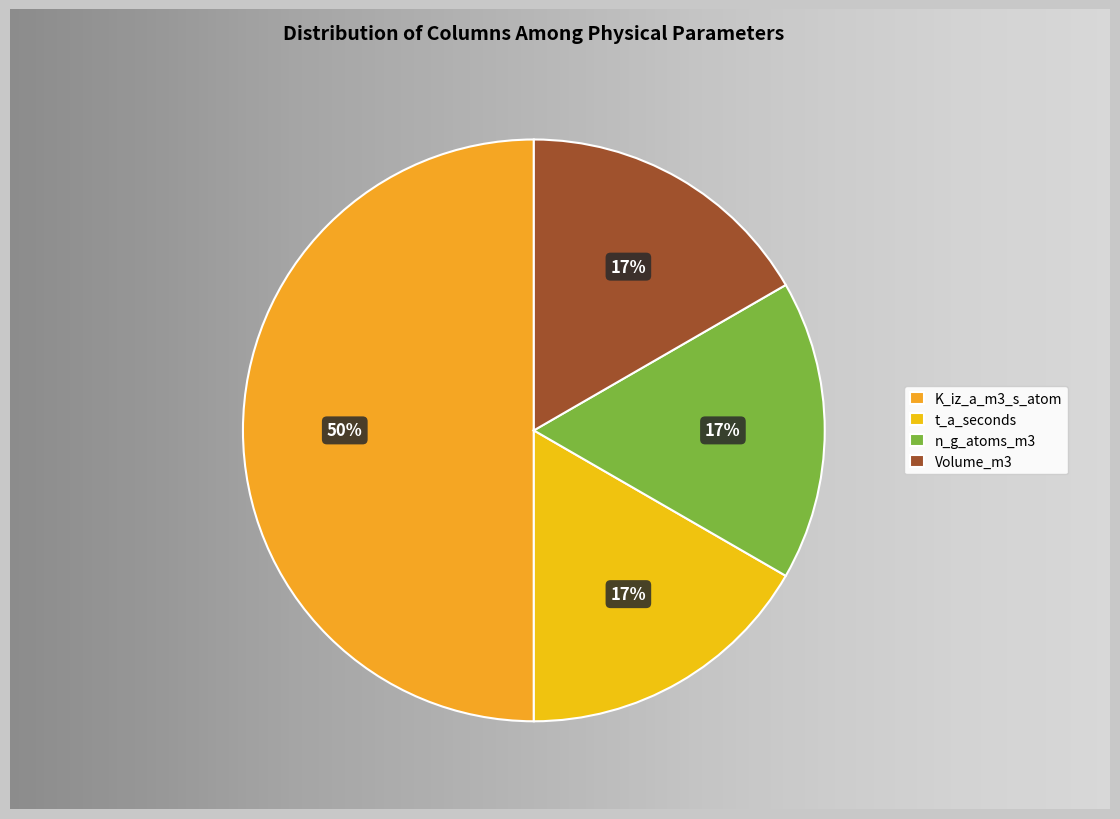

The K_iz_a_m3_s_atom slice represents 50% of the pie. True or false?

True